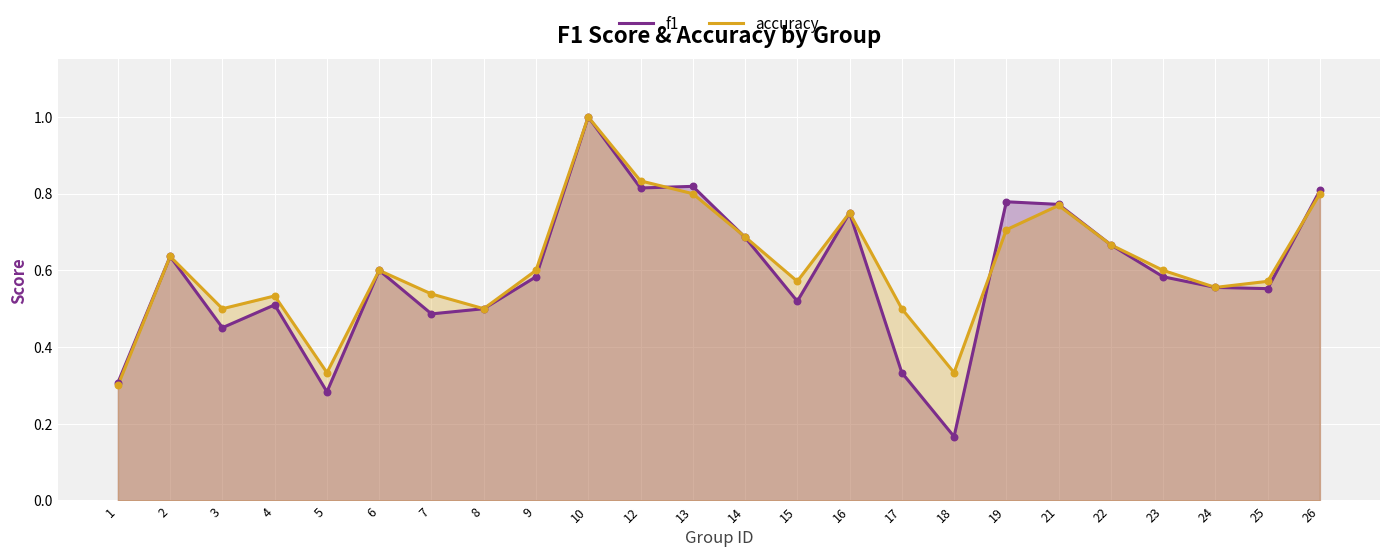

At which category is the sum across all series the highest?

10